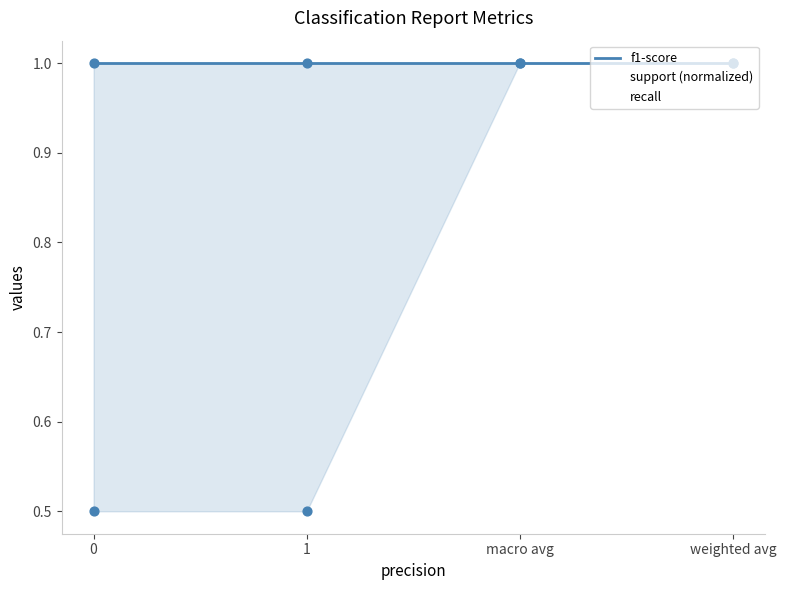

What are all the series names shown in the legend?

f1-score, support (normalized), recall